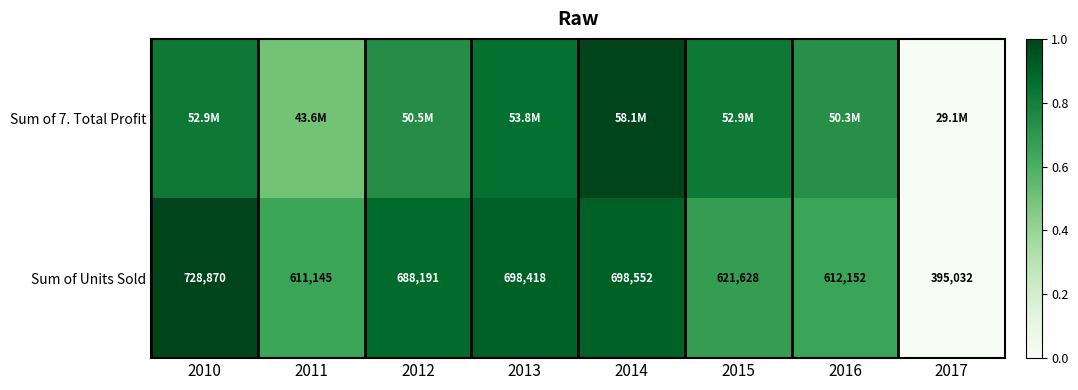

At which category is the sum across all series the highest?

2014